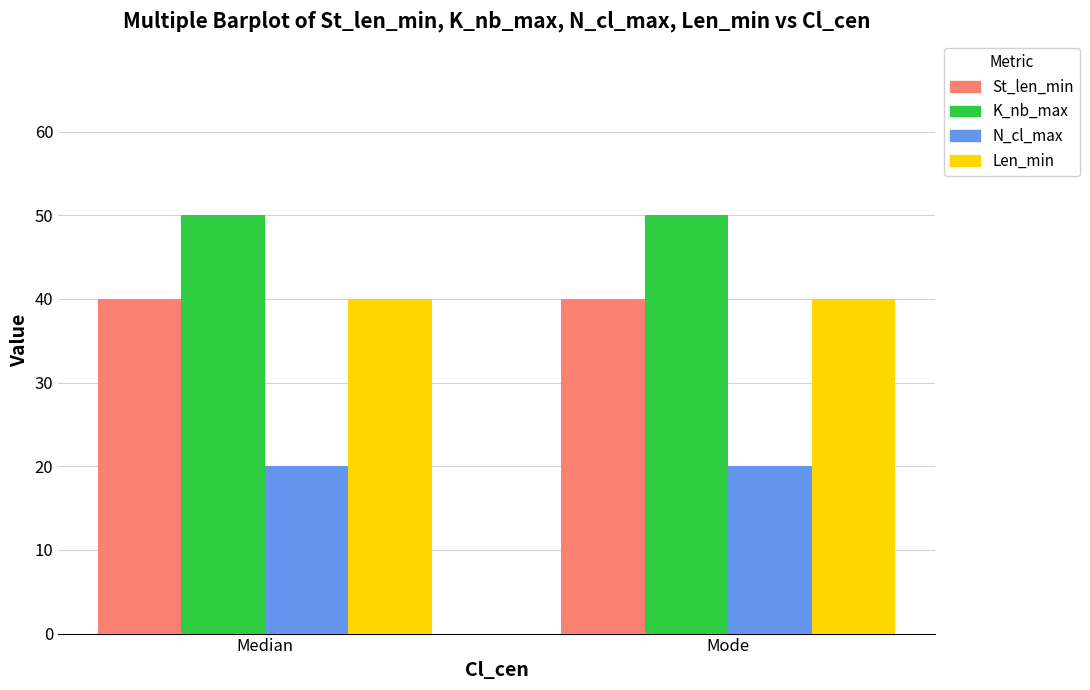

What is the label of the 1st bar from the left?

Median